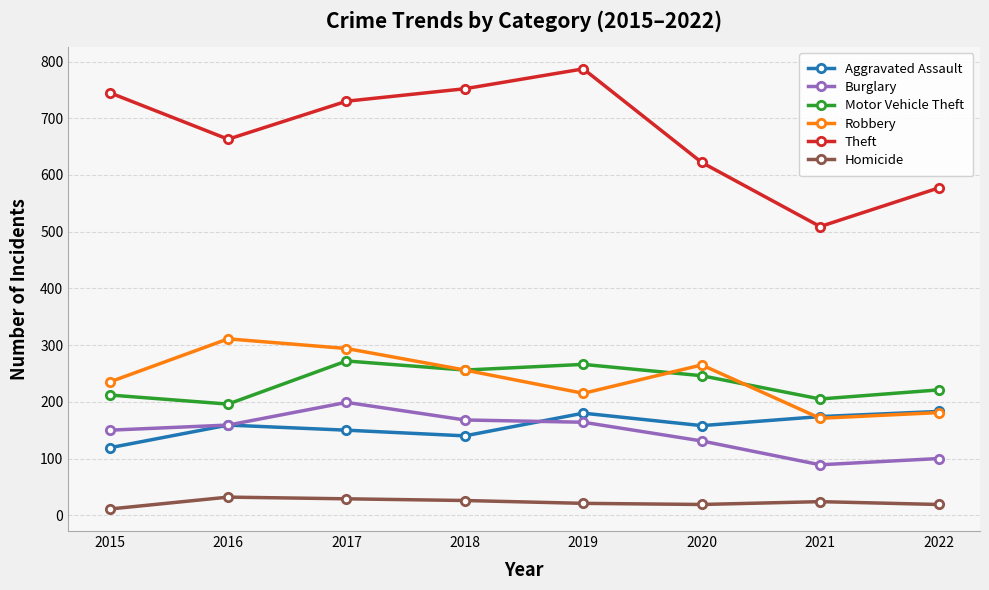

True or false: Theft and Motor Vehicle Theft intersect in this chart.

False